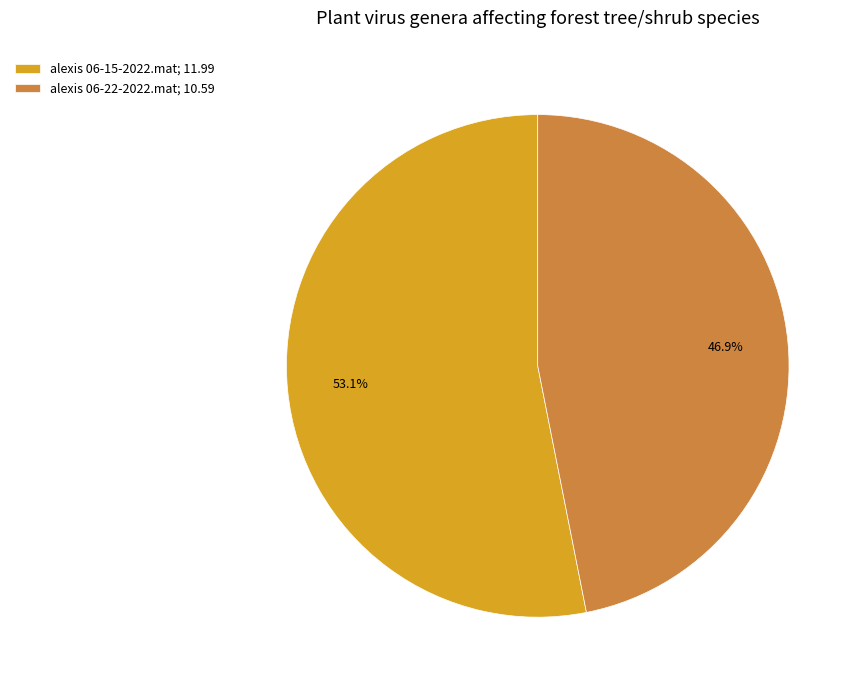

The alexis 06-22-2022.mat slice represents 40% of the pie. True or false?

False